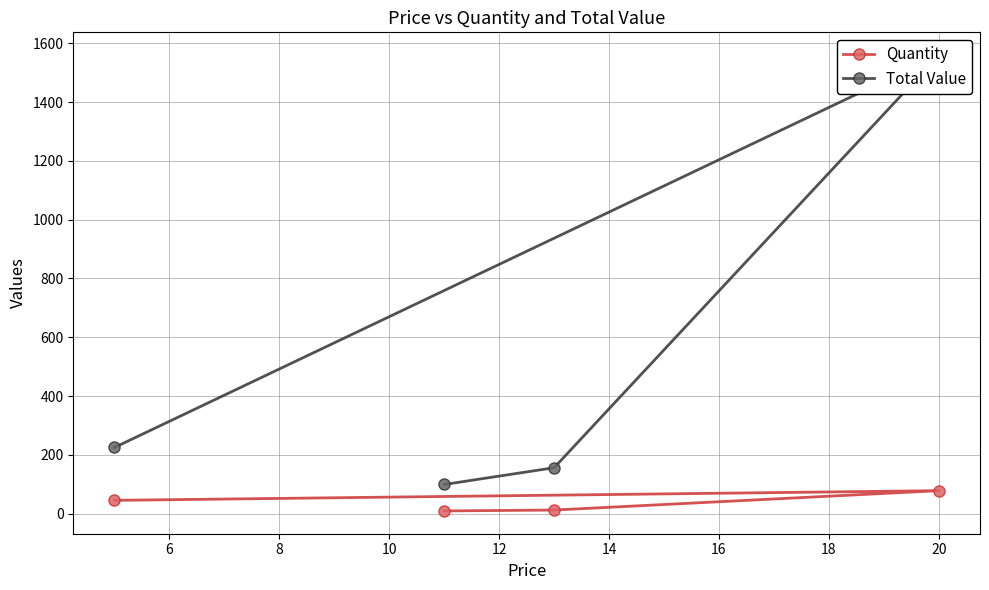

What is the maximum value for Quantity?

78